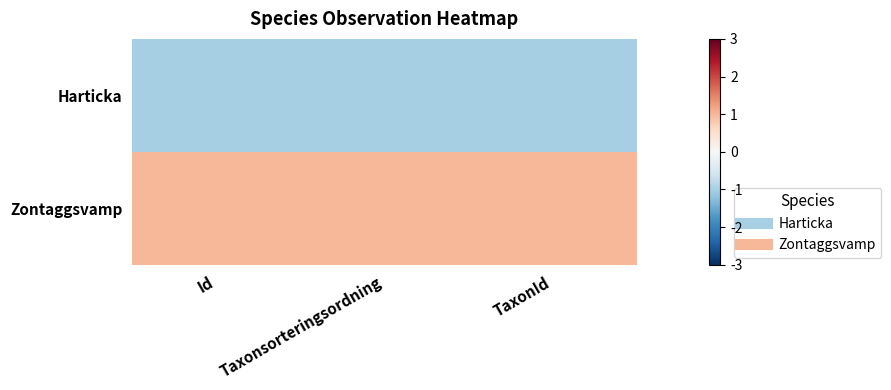

At which category is the sum across all series the highest?

Id